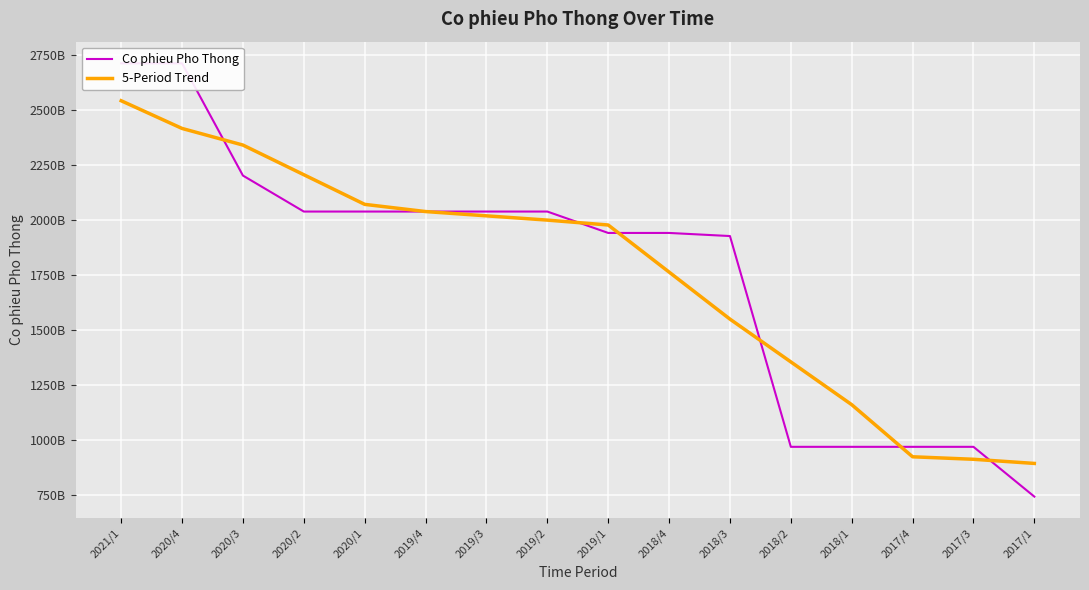

How many distinct data groups are displayed?

2